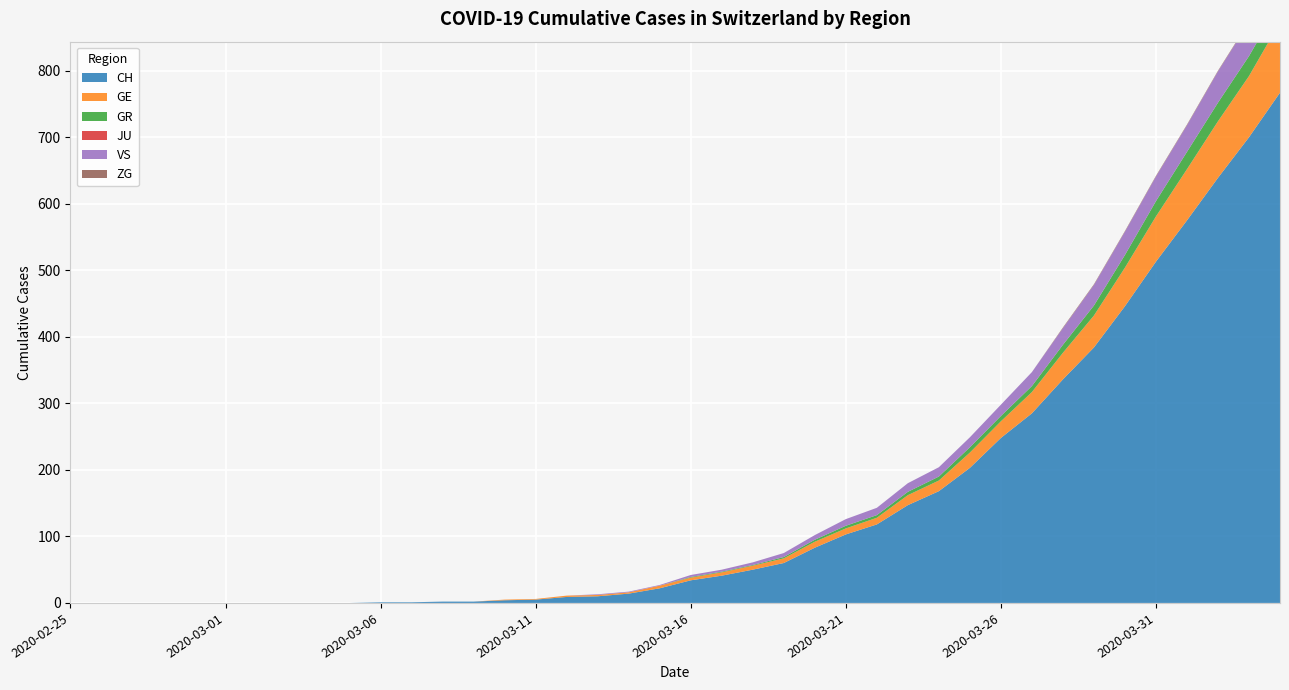

Reading left to right, list all the values displayed in this chart.

CH: 0	0	0	0	0	0	0	0	0	0	1	1	2	2	4	5	9	10	14	22	34	41	50	60	83	103	118	147	168	203	248	285	336	384	446	513	575	639	700	767
GE: 0	0	0	0	0	0	0	0	0	0	0	0	0	0	1	1	2	2	2	4	4	5	6	7	9	9	10	15	16	23	25	32	40	48	58	68	77	85	92	106
GR: 0	0	0	0	0	0	0	0	0	0	0	0	0	0	0	0	0	0	0	0	1	1	1	2	3	4	4	5	6	8	8	9	12	15	19	23	26	28	30	30
JU: 0	0	0	0	0	0	0	0	0	0	0	0	0	0	0	0	0	0	0	0	0	0	0	0	0	0	0	0	0	0	0	0	0	0	0	0	0	0	0	0
VS: 0	0	0	0	0	0	0	0	0	0	0	0	0	0	0	0	0	1	1	1	3	3	4	6	7	10	11	13	14	15	17	21	25	31	35	37	40	47	51	53
ZG: 0	0	0	0	0	0	0	0	0	0	0	0	0	0	0	0	0	0	0	0	0	0	0	0	0	0	0	0	0	0	0	0	1	1	1	1	1	1	1	2